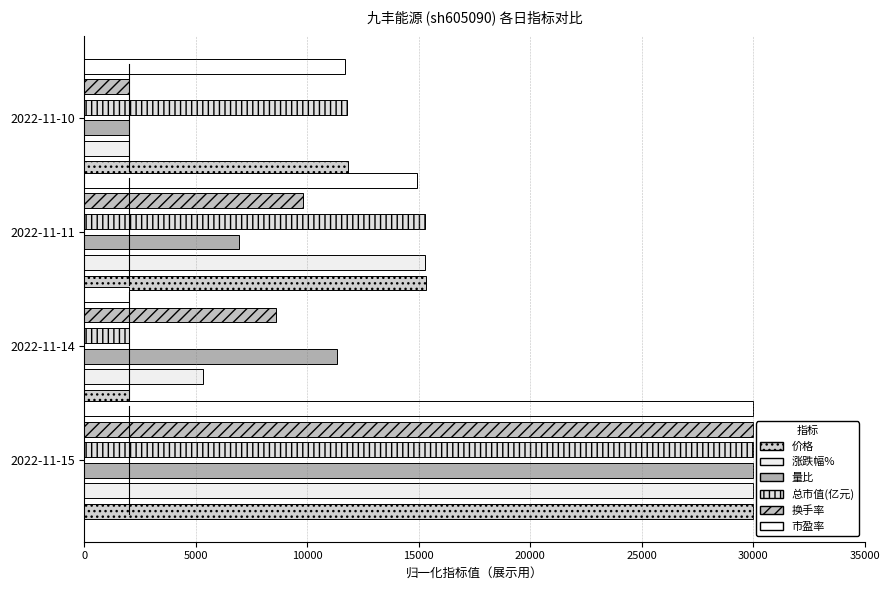

What is the maximum value shown in the chart?

30000.0